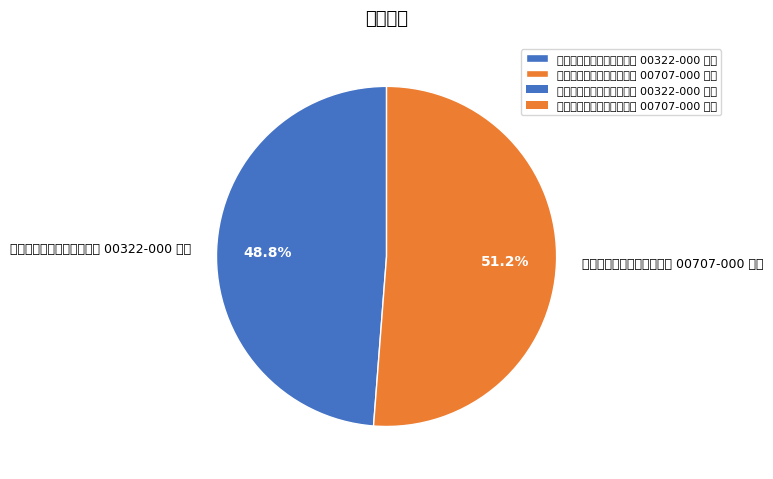

Approximately how many times larger is the value at 臺北市大安區金華段三小段 00322-000 建號 compared to 臺北市大安區金華段二小段 00707-000 建號?

1.0